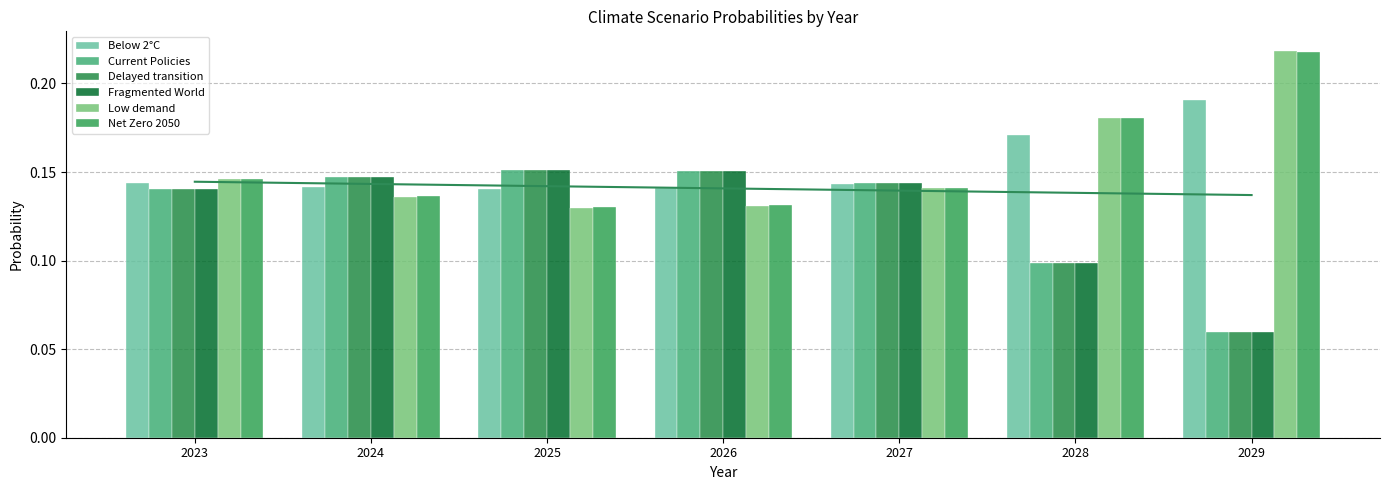

Which series has the largest total across all categories?

Net Zero 2050